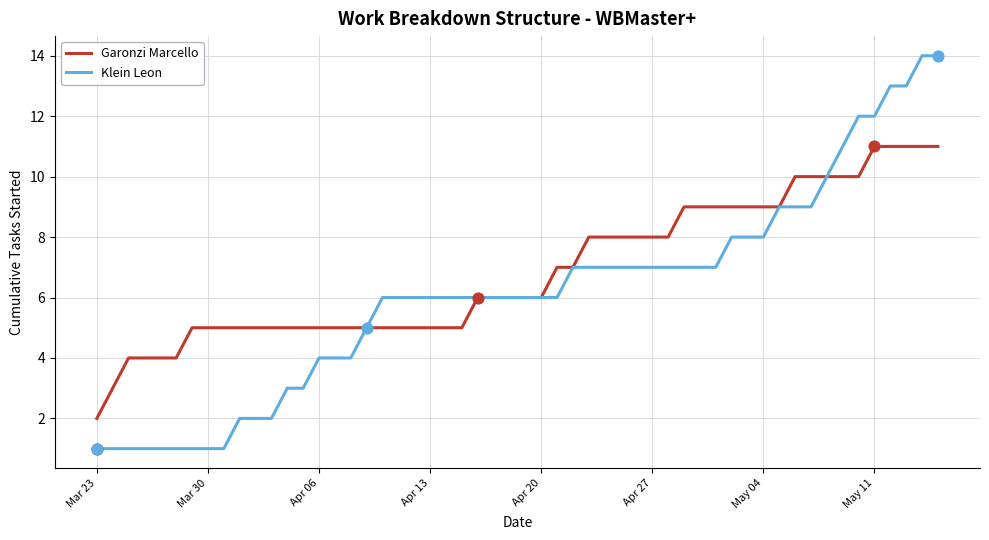

Which series has the widest spread of values?

Klein Leon